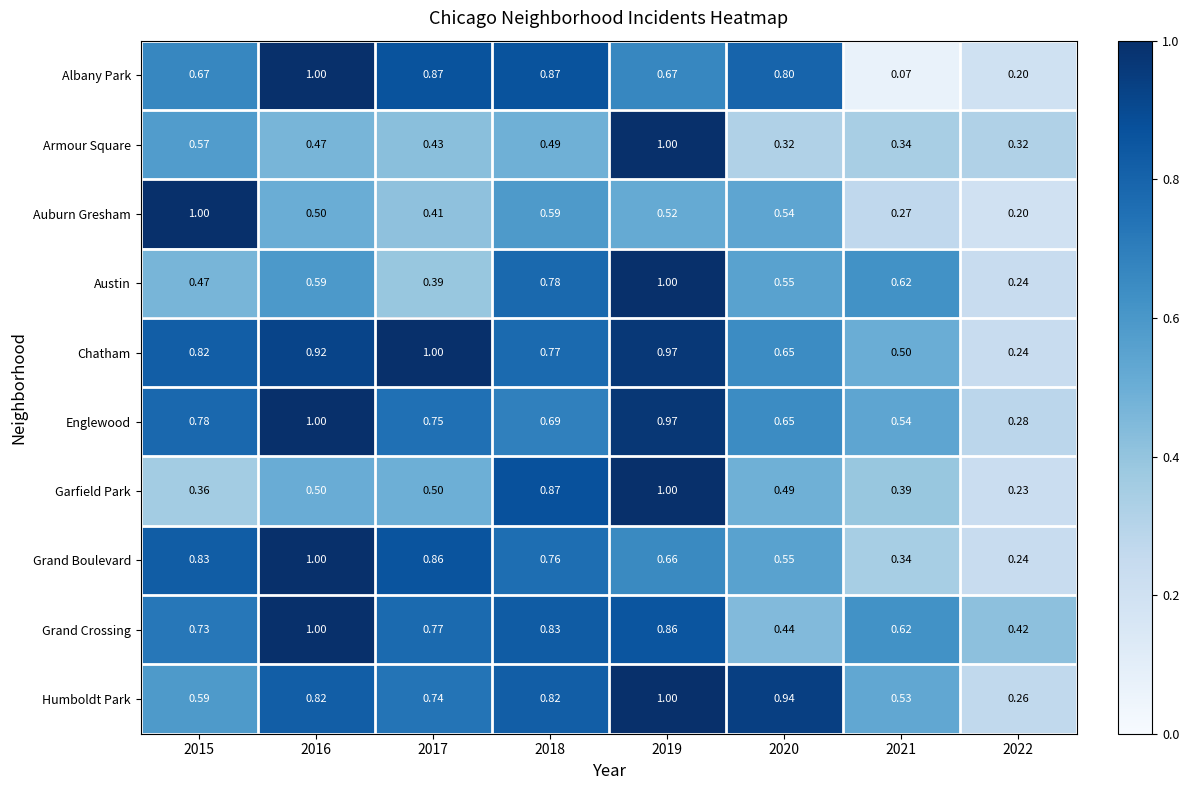

How many series are shown in this chart?

10